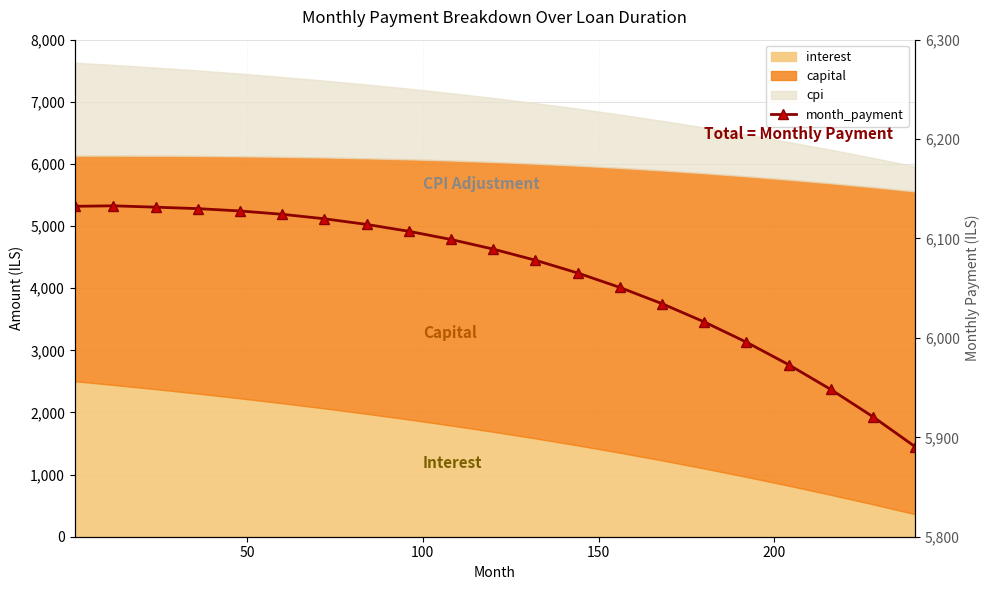

True or false: there are more than 2 points higher than both neighbors.

False